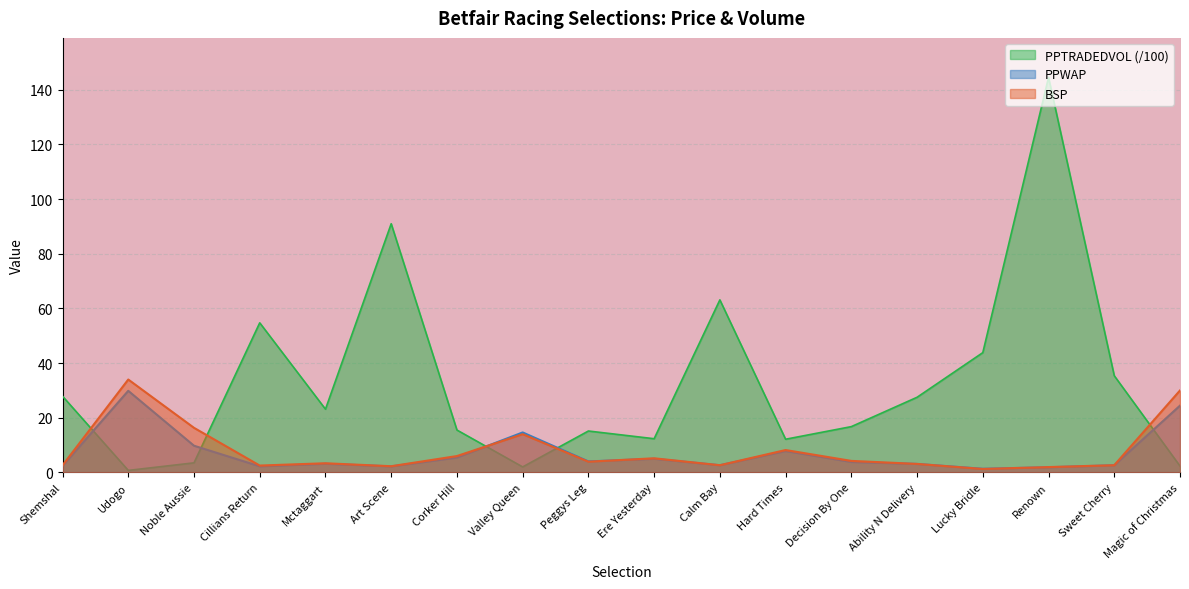

What is the value of the PPWAP point at the 6th from the left?

2.2